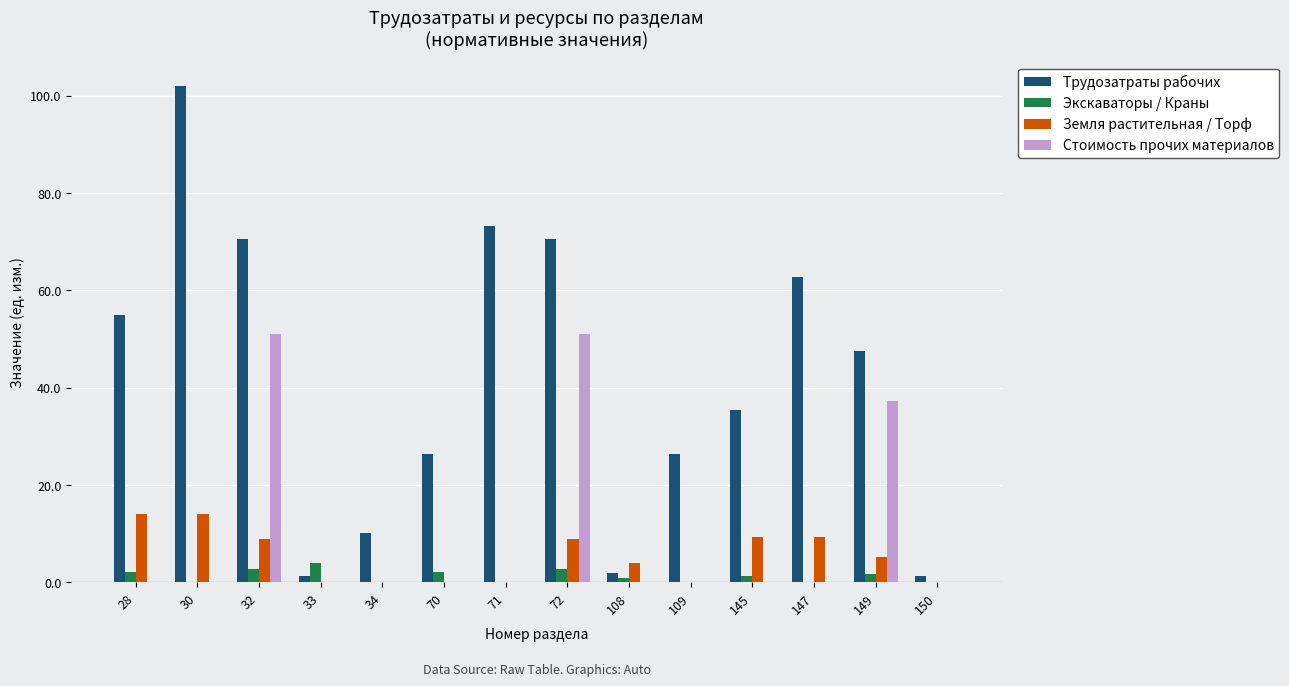

Between 32 and 147, which series saw the biggest shift?

Стоимость прочих материалов